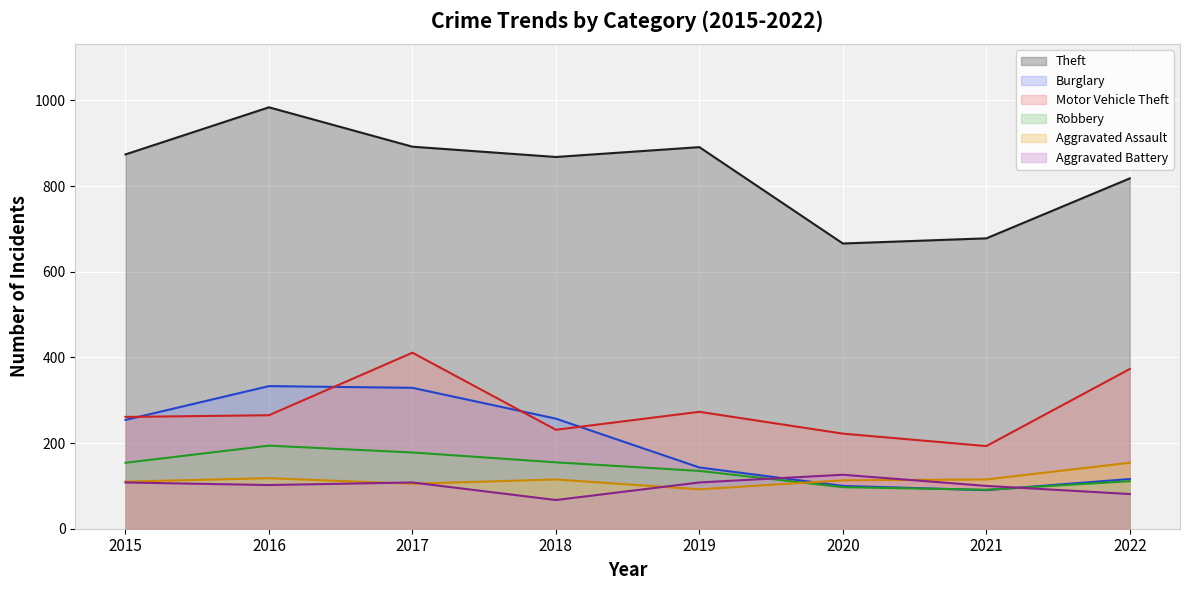

Which category has the lowest value in the Theft series?

2020